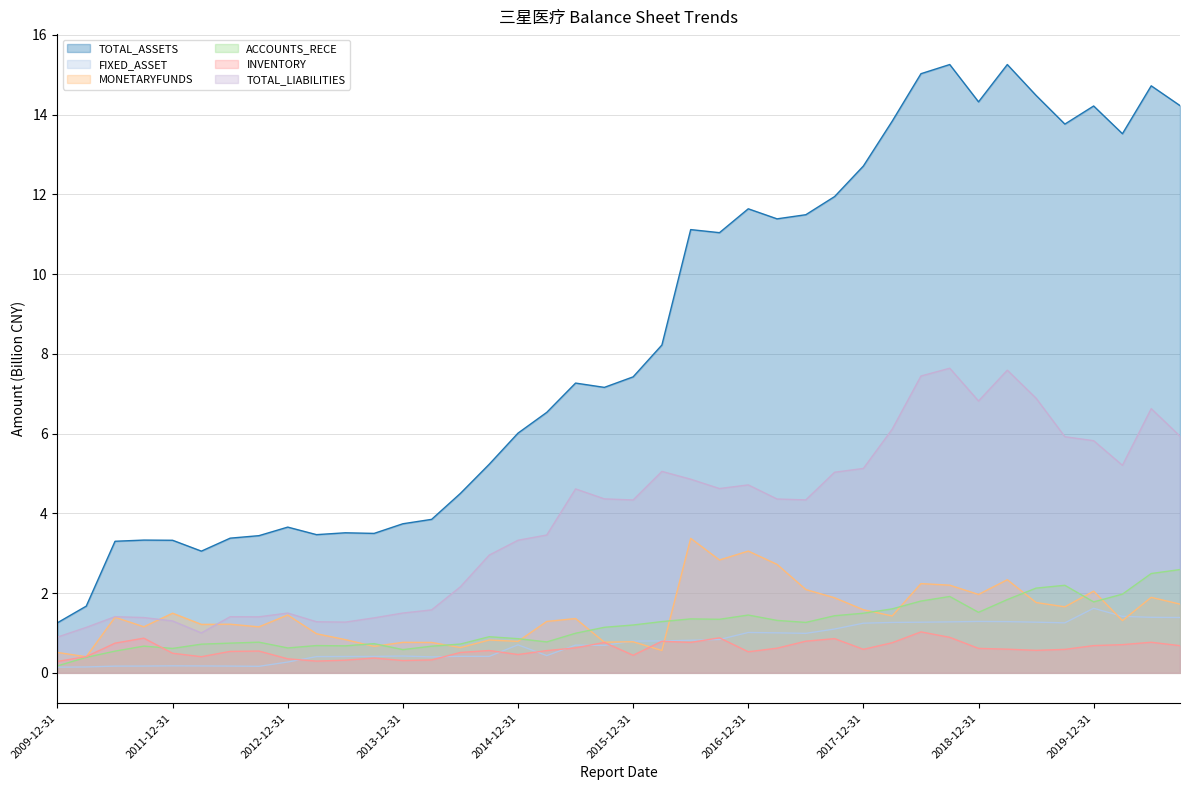

What position from the left is 2014-03-31?

14